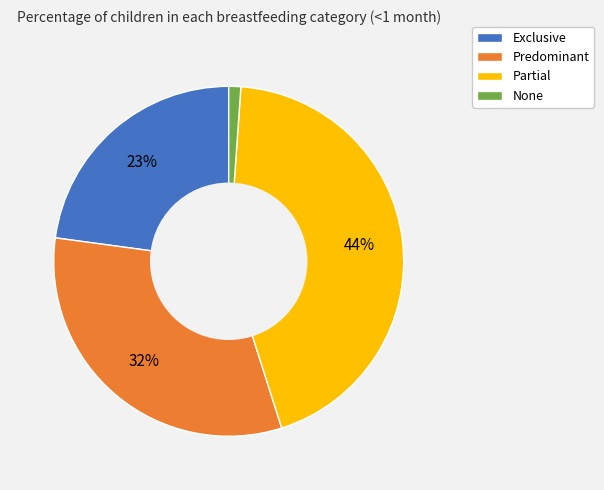

Does None represent more than half of the total?

No